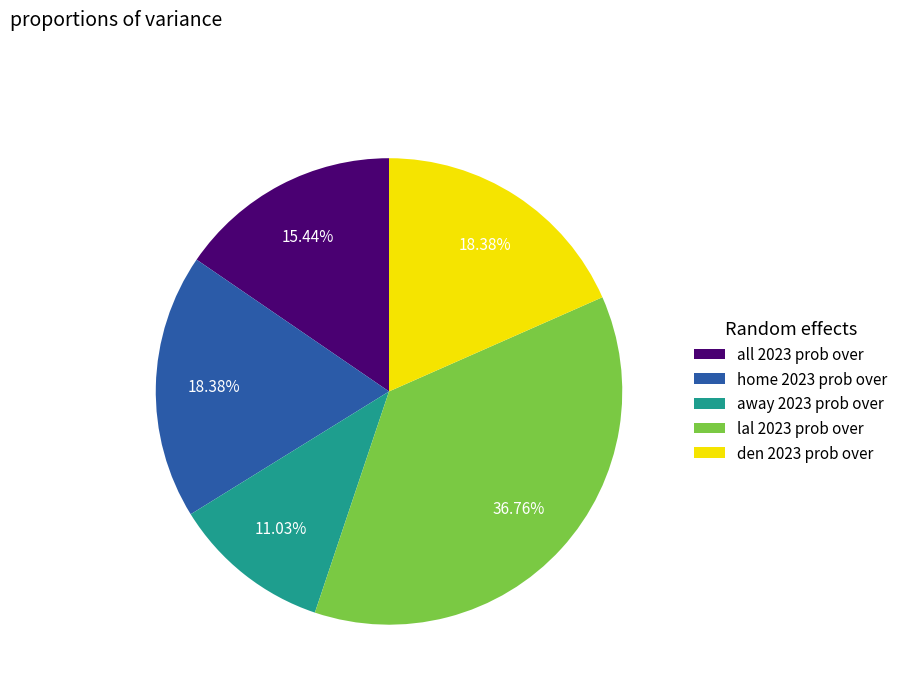

How many slices are in this pie chart?

5